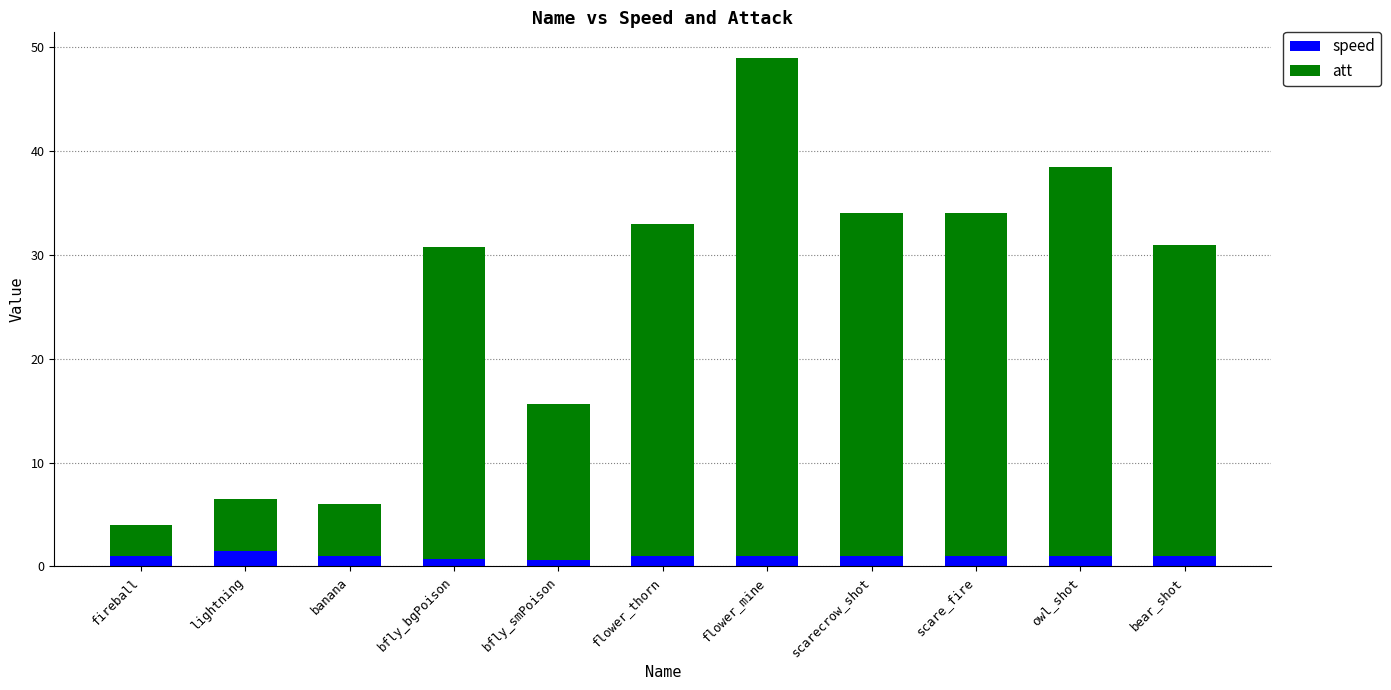

How many bars are there in total?

11